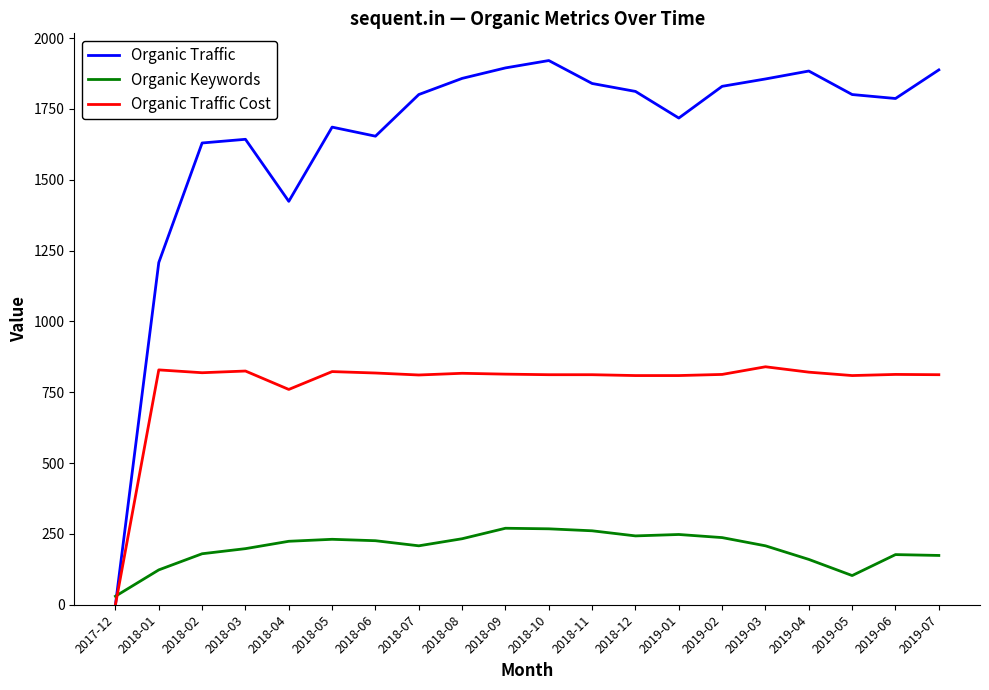

Which category has the lowest value in the Organic Traffic series?

2017-12